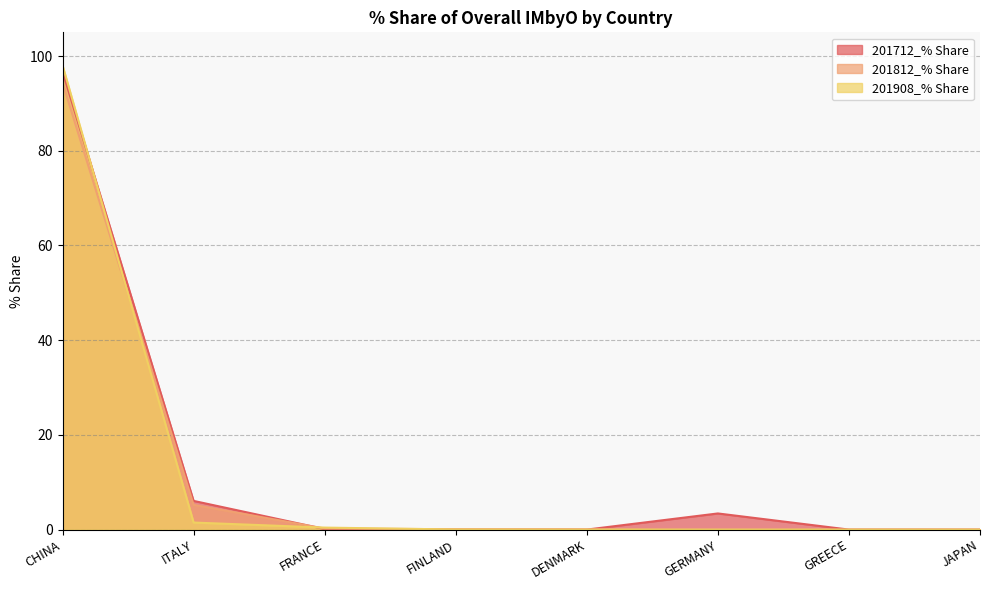

True or false: 201712_% Share has a value of 3.4 at GERMANY.

True